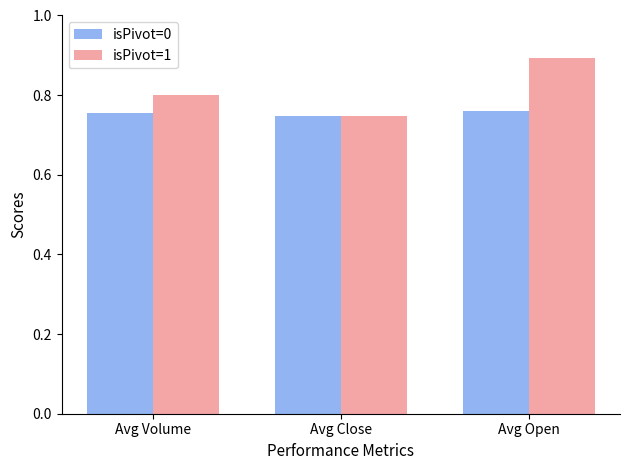

List the labels in order of isPivot=1 value, largest first.

Avg Open, Avg Volume, Avg Close